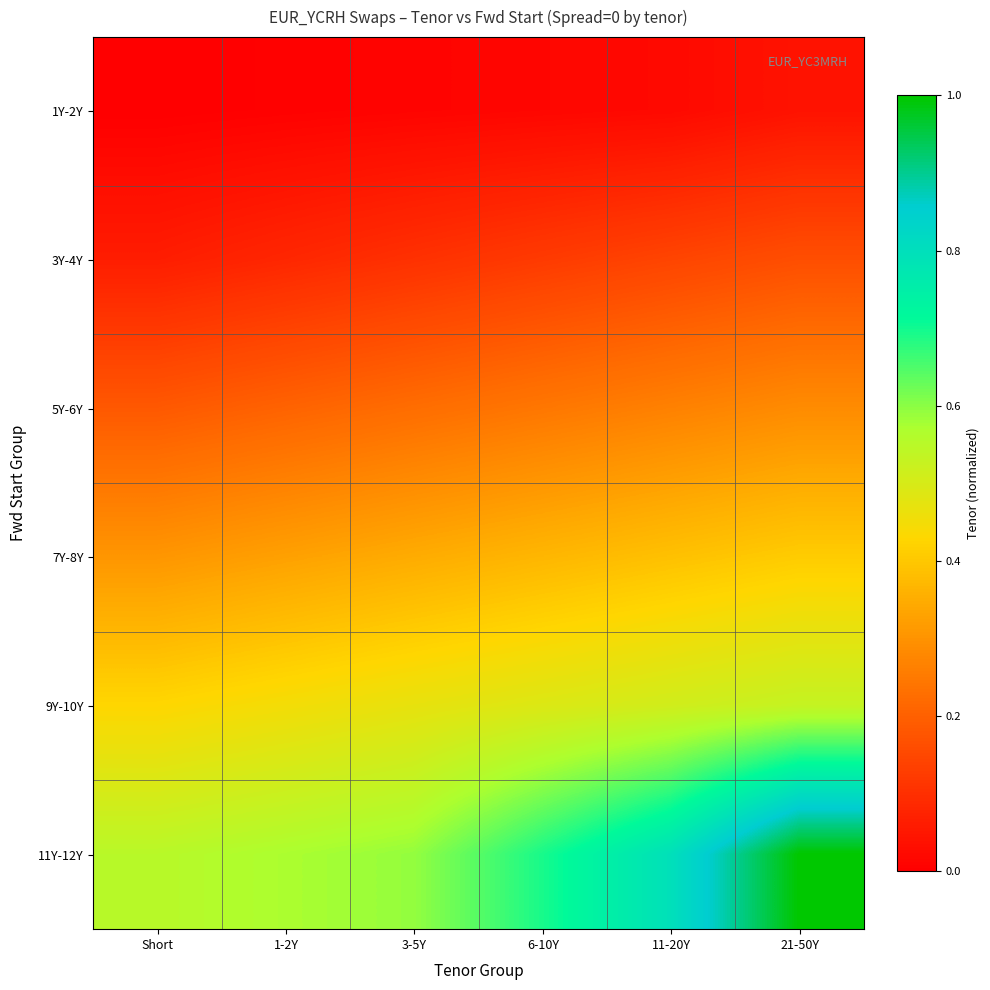

What is the difference between the highest and lowest values at 6-10Y?

0.7